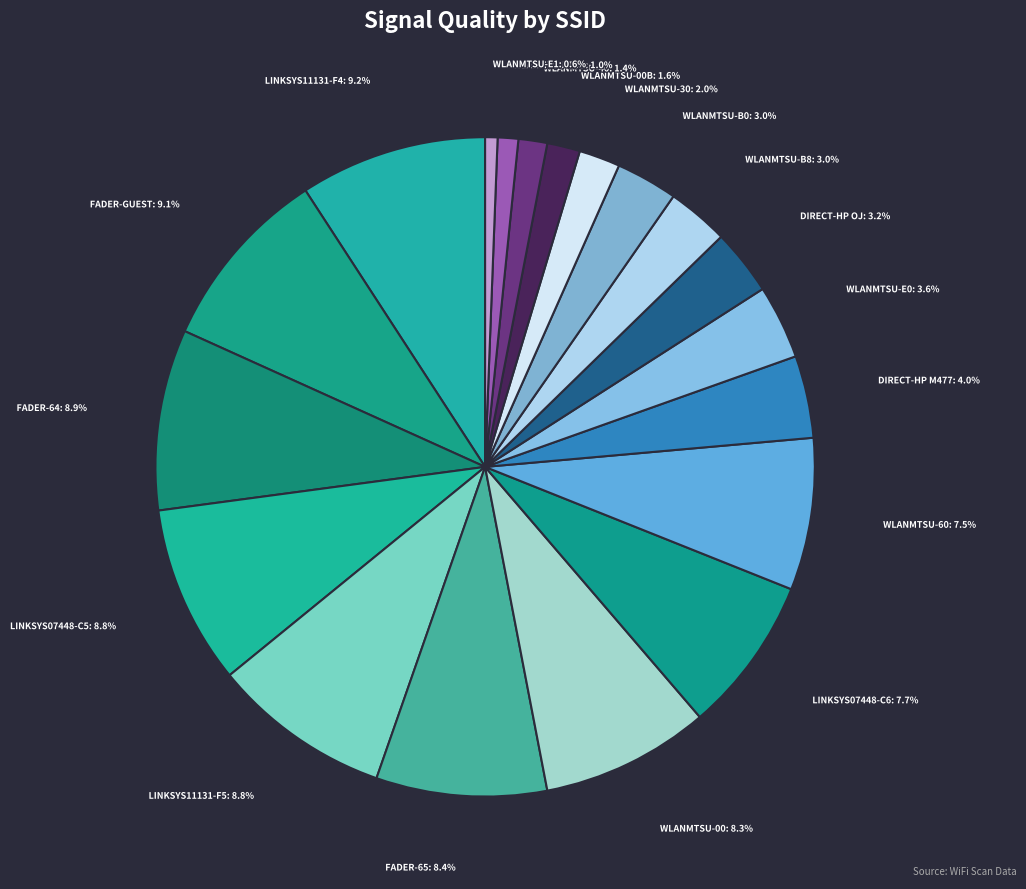

Count the number of slices in the pie.

19